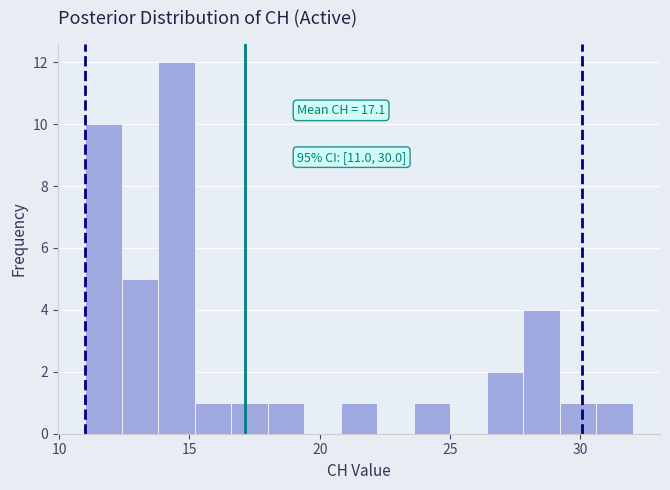

Around what value on the x-axis is the tallest bar? Give the approximate position of its centre, as read against the axis.

14.5